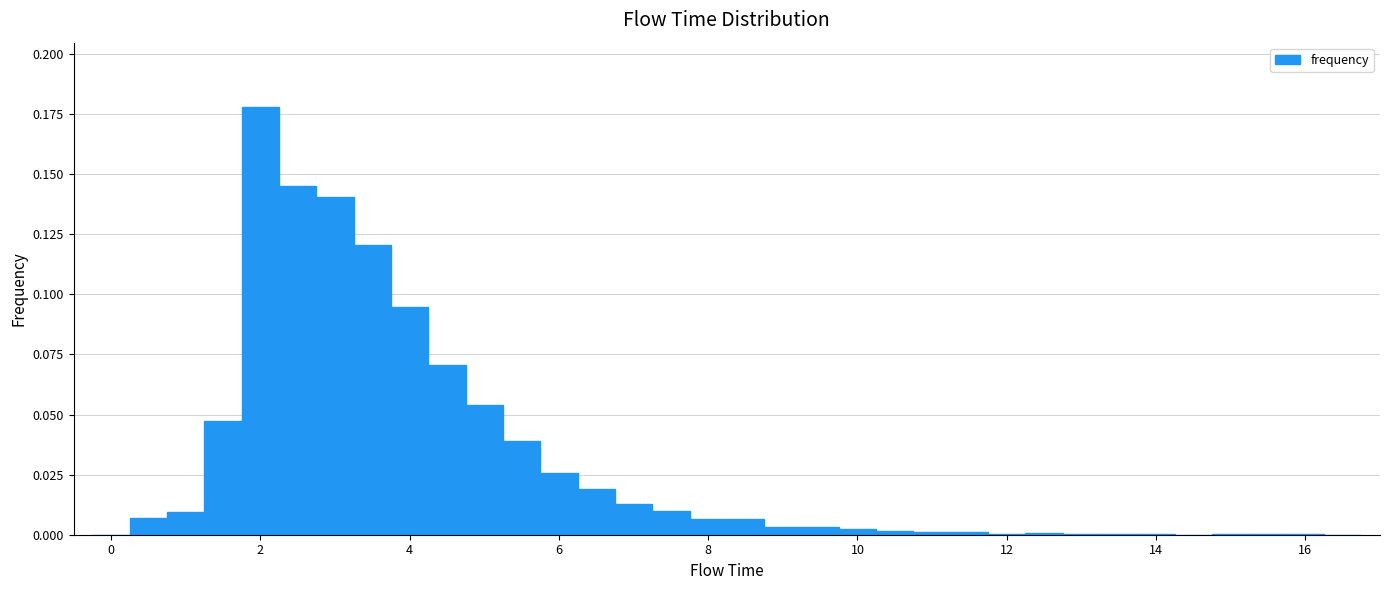

Read against the x-axis, roughly where is the centre of the tallest bar?

2.0